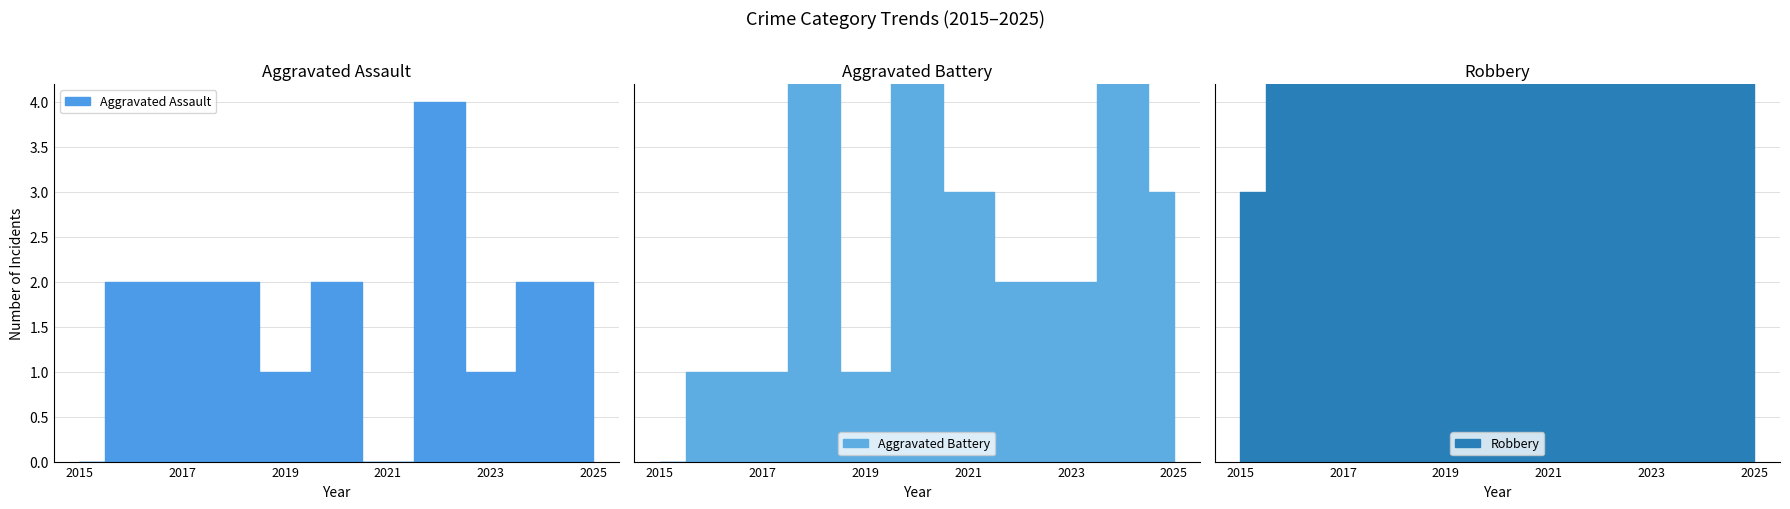

Is it true that Aggravated Battery equals 6 at 2024?

True